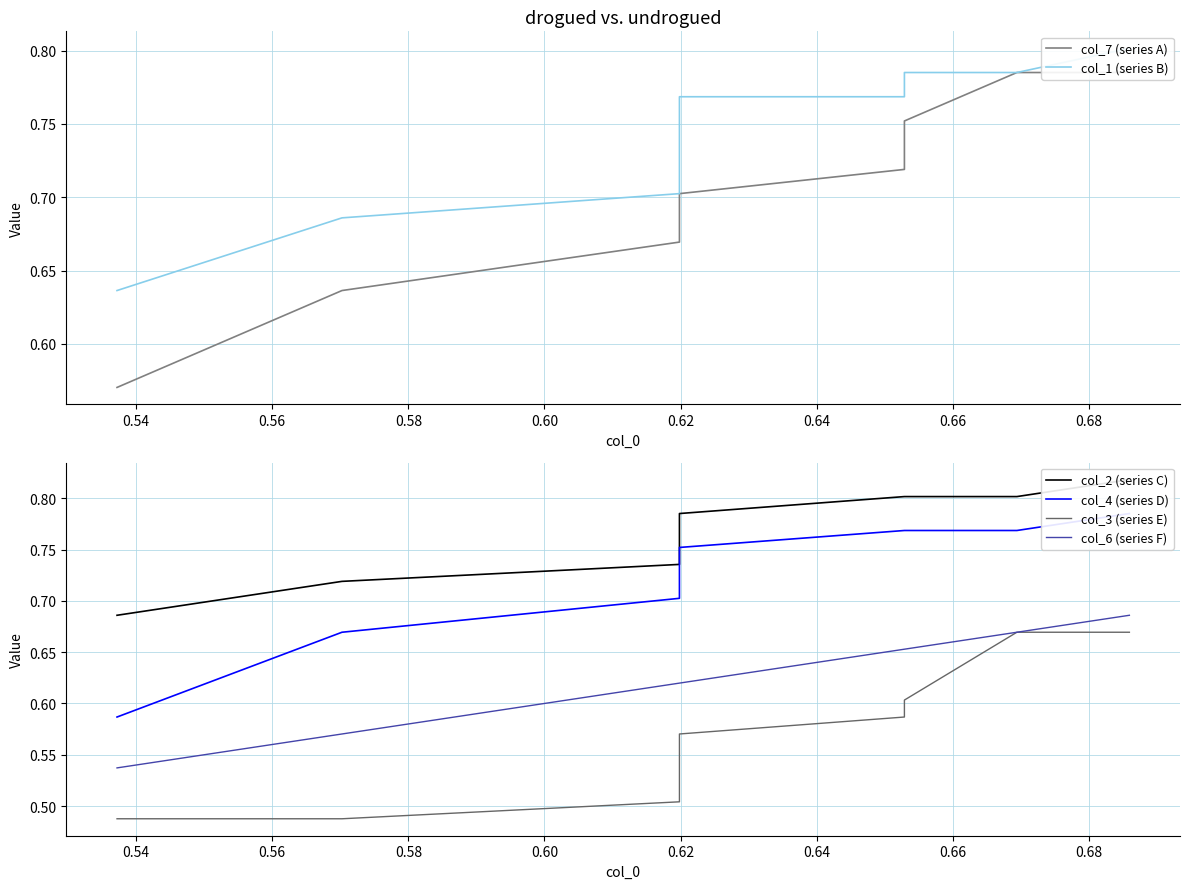

True or false: col_2 (series C) and col_1 (series B) intersect in this chart.

False